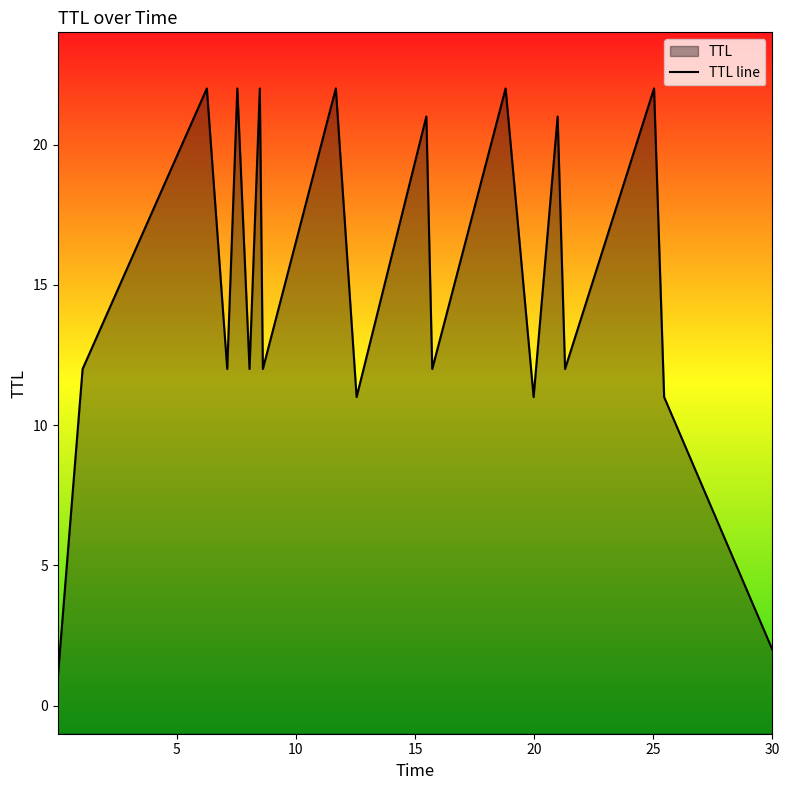

True or false: there are more than 1 points higher than both neighbors.

True